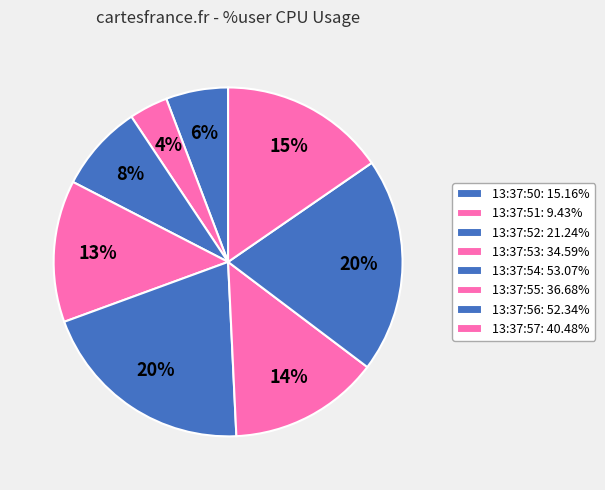

To the nearest percent, what portion does 13:37:53 represent?

13%